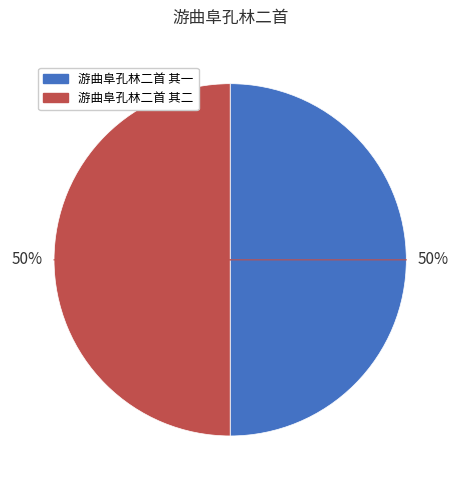

What is the ratio of the value at 游曲阜孔林二首 其二 to the value at 游曲阜孔林二首 其一?

1.0